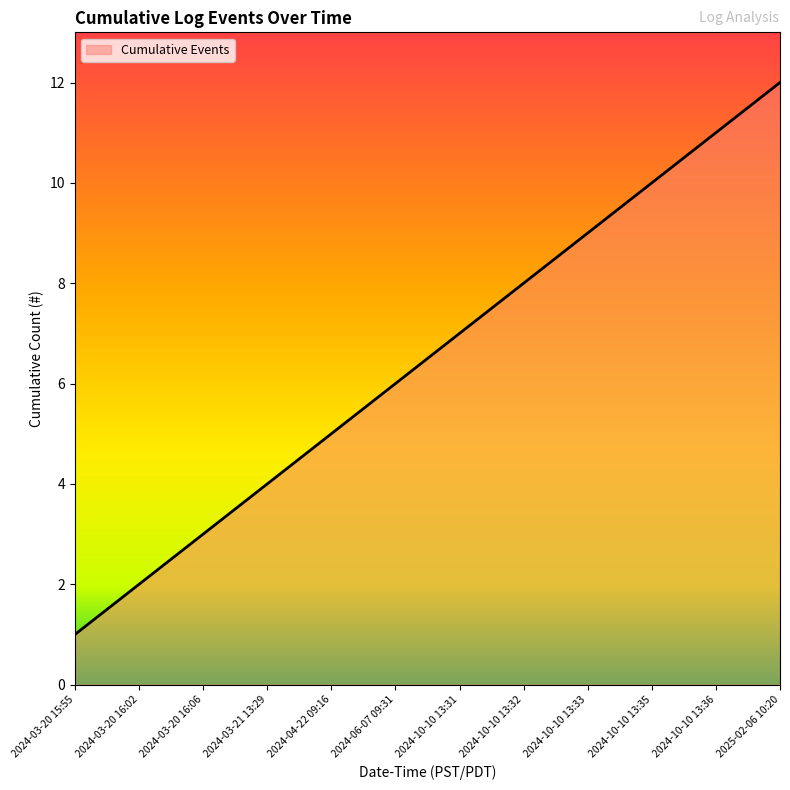

What is the change in value from 2024-04-22 09:16 to 2024-10-10 13:35?

+5